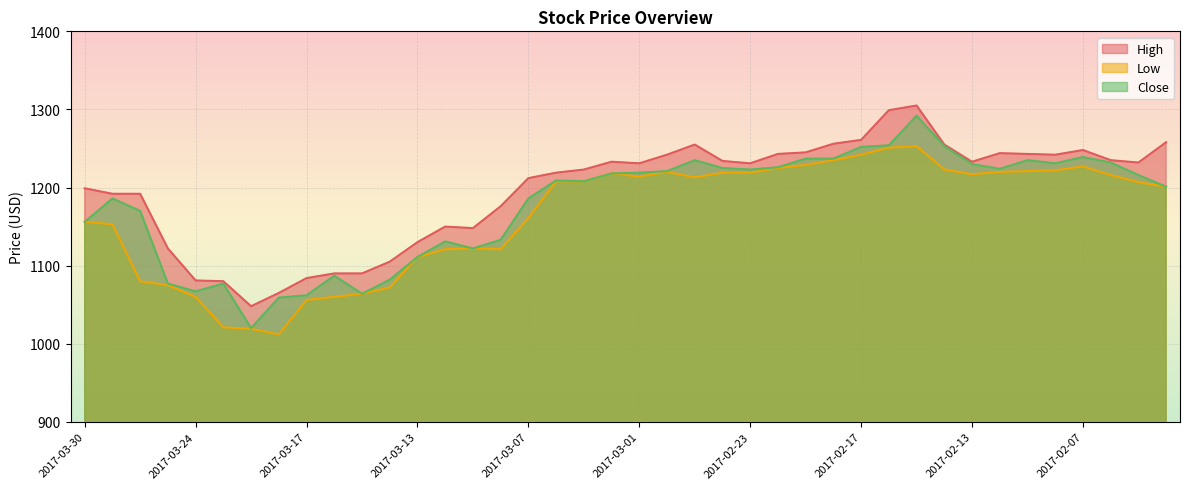

True or false: Close and Low intersect in this chart.

False